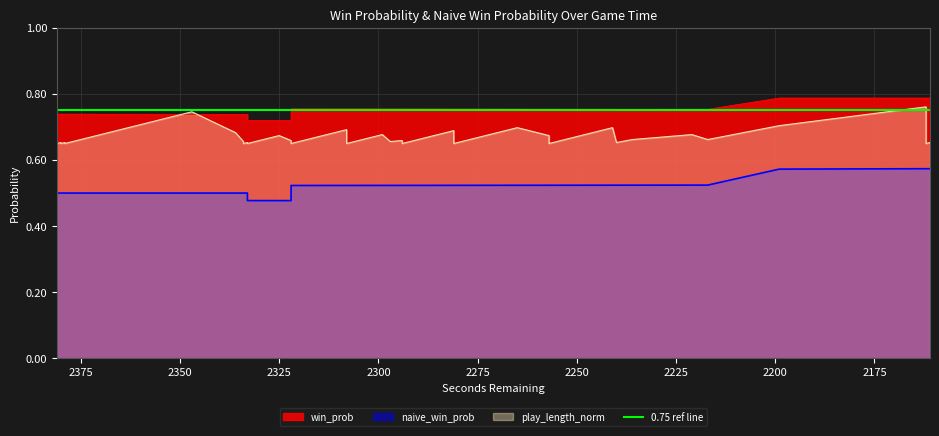

Reading left to right, transcribe all the data shown in this chart.

win_prob: 0.7	0.7	0.7	0.7	0.7	0.7	0.7	0.7	0.7	0.7	0.7	0.7	0.7	0.7	0.7	0.7	0.8	0.8	0.8	0.8	0.8	0.8	0.8	0.8	0.8	0.8	0.8	0.8	0.8	0.8	0.8	0.8	0.8	0.8	0.8	0.8	0.8	0.8	0.8	0.8
naive_win_prob: 0.5	0.5	0.5	0.5	0.5	0.5	0.5	0.5	0.5	0.5	0.5	0.5	0.5	0.5	0.5	0.5	0.5	0.5	0.5	0.5	0.5	0.5	0.5	0.5	0.5	0.5	0.5	0.5	0.5	0.5	0.5	0.5	0.5	0.5	0.5	0.6	0.6	0.6	0.6	0.6
play_length_norm: 0.7	0.7	0.7	0.7	0.7	0.7	0.7	0.7	0.7	0.7	0.7	0.7	0.7	0.7	0.7	0.7	0.7	0.7	0.7	0.7	0.7	0.7	0.7	0.7	0.7	0.7	0.7	0.7	0.7	0.7	0.7	0.7	0.7	0.7	0.7	0.7	0.8	0.7	0.7	0.7